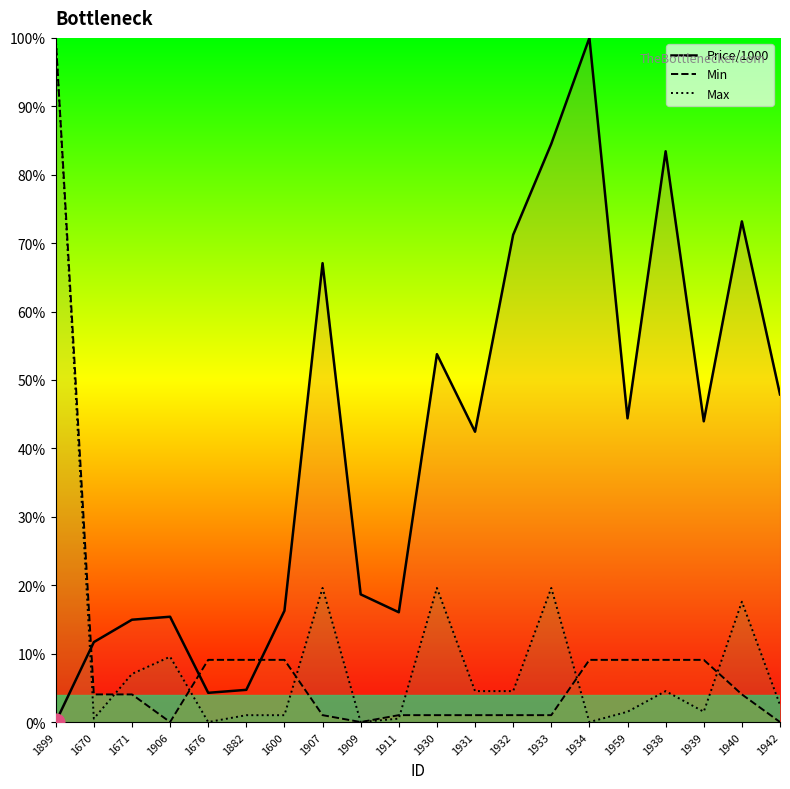

What is the maximum value for Price/1000?

100.0